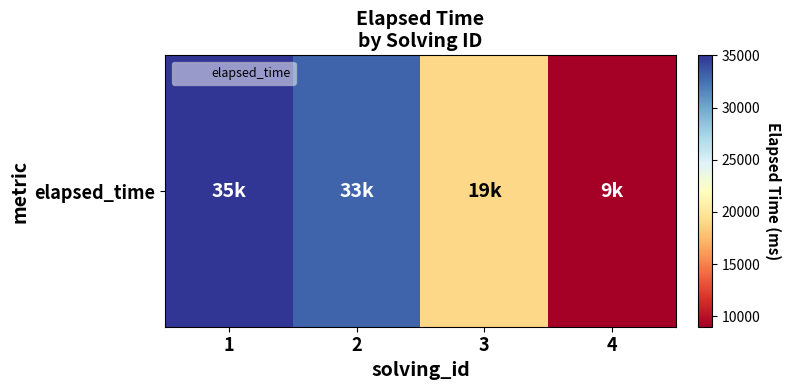

List the labels in order of value, largest first.

1, 2, 3, 4